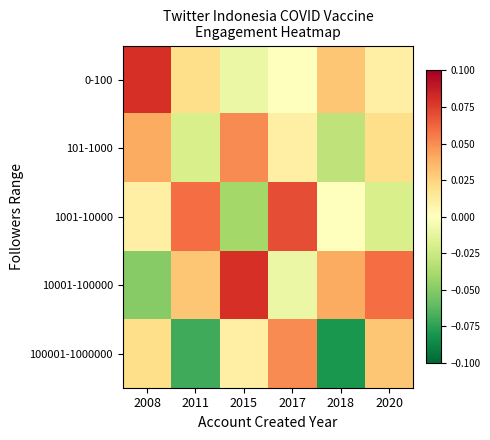

What is the spread (max minus min) of values at 2018?

0.1